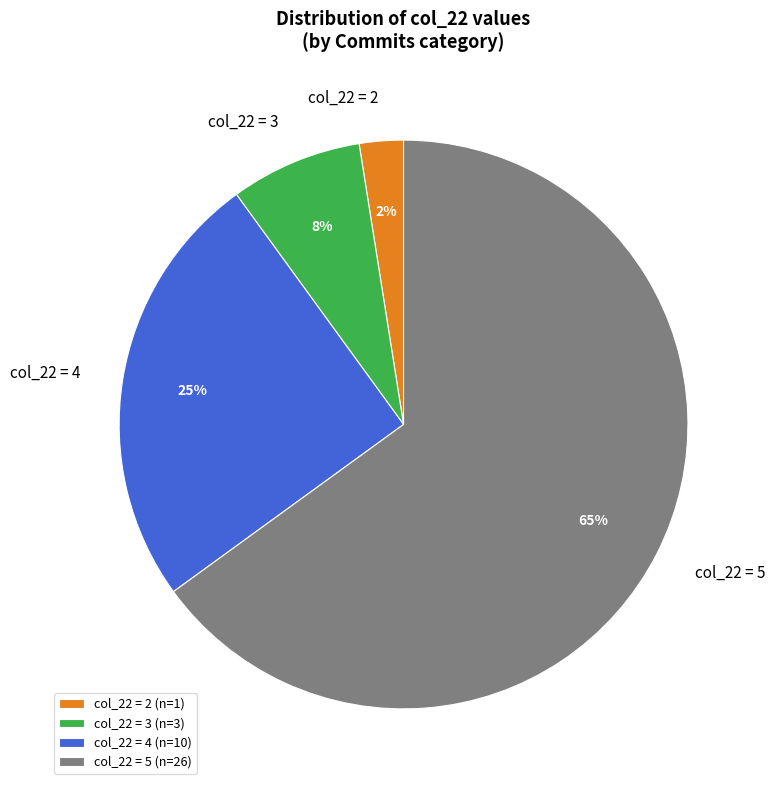

To the nearest percent, what is the combined percentage of col_22 = 3 (n=3) and col_22 = 2 (n=1)?

10%